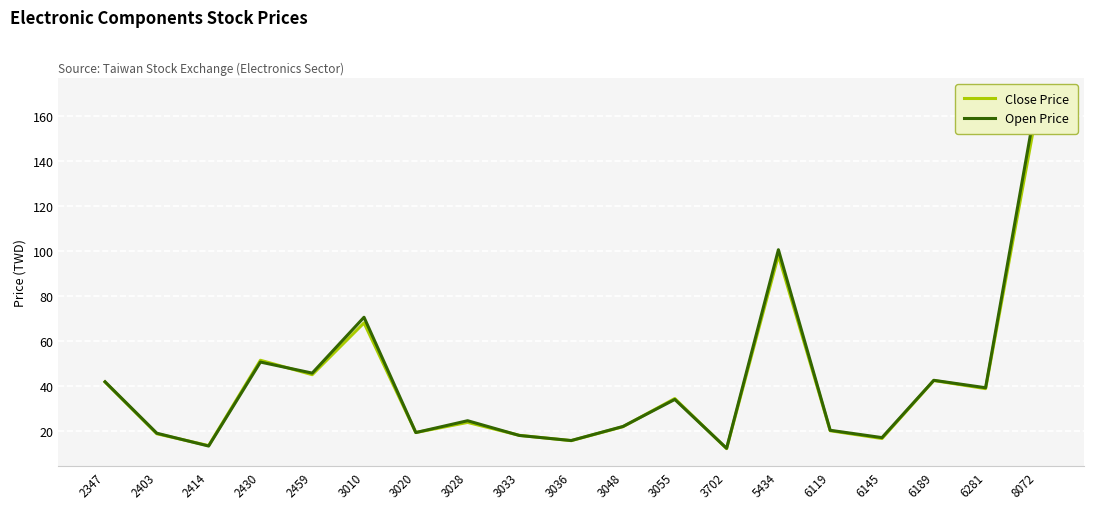

What is the value of the Close Price point at the 10th from the left?

15.7